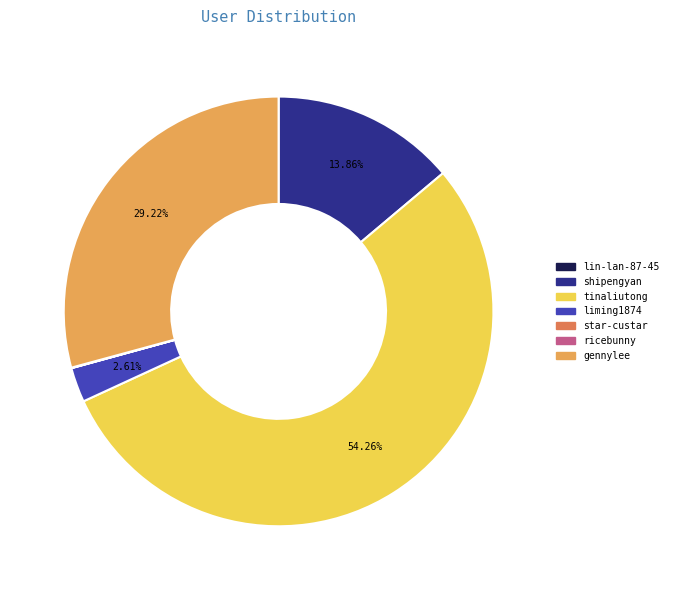

Does tinaliutong account for over 50% of the chart?

Yes